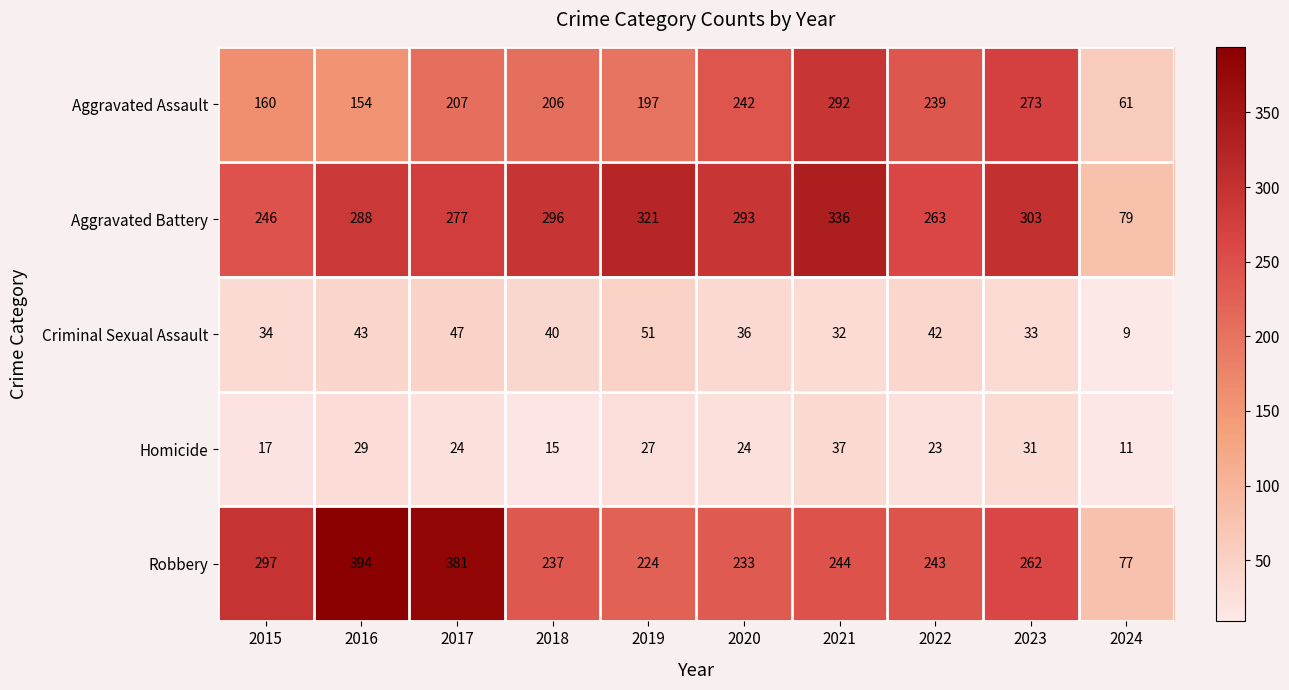

At which category is the sum across all series the highest?

2021